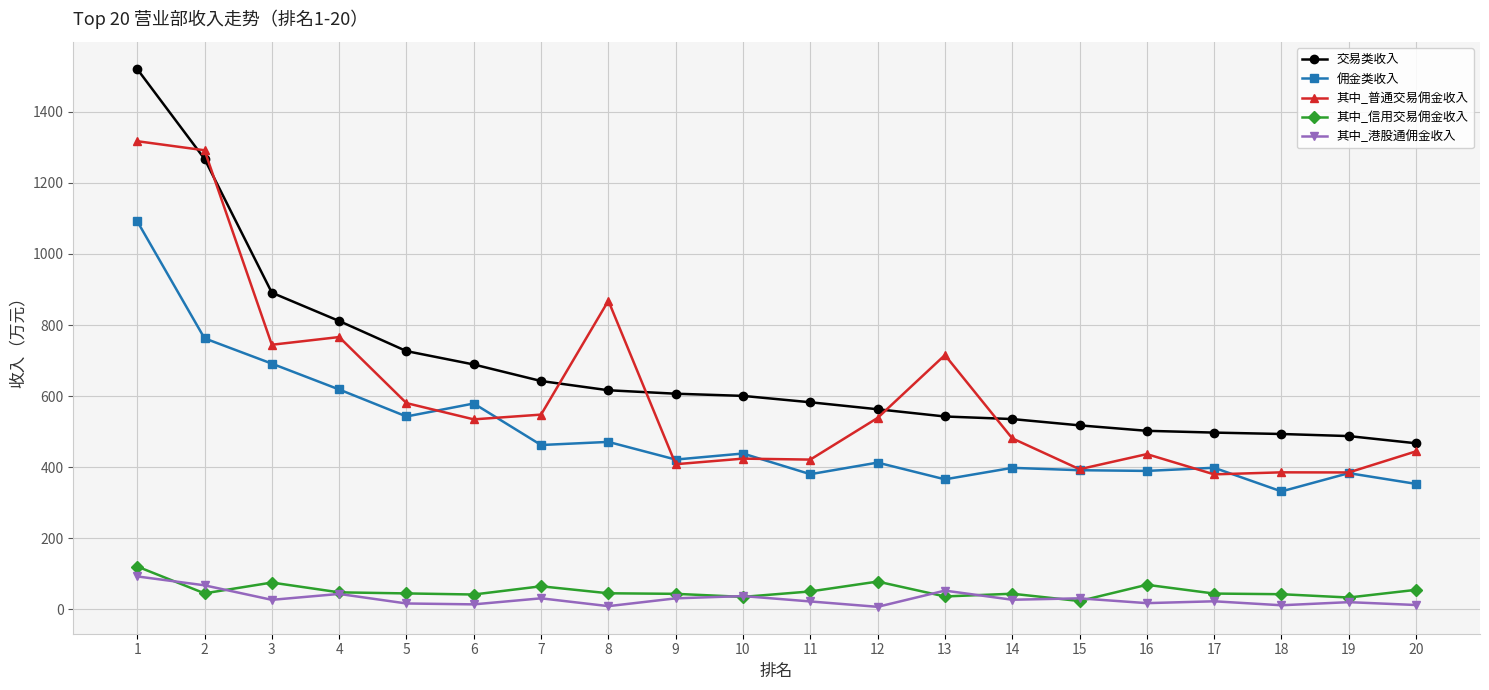

What is the maximum value shown in the chart?

1520.2